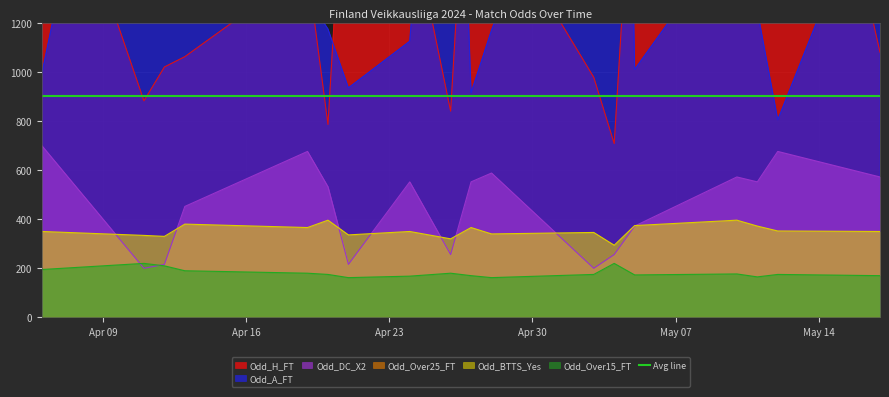

Where is the first local maximum for Odd_Over25_FT?

2024-04-13